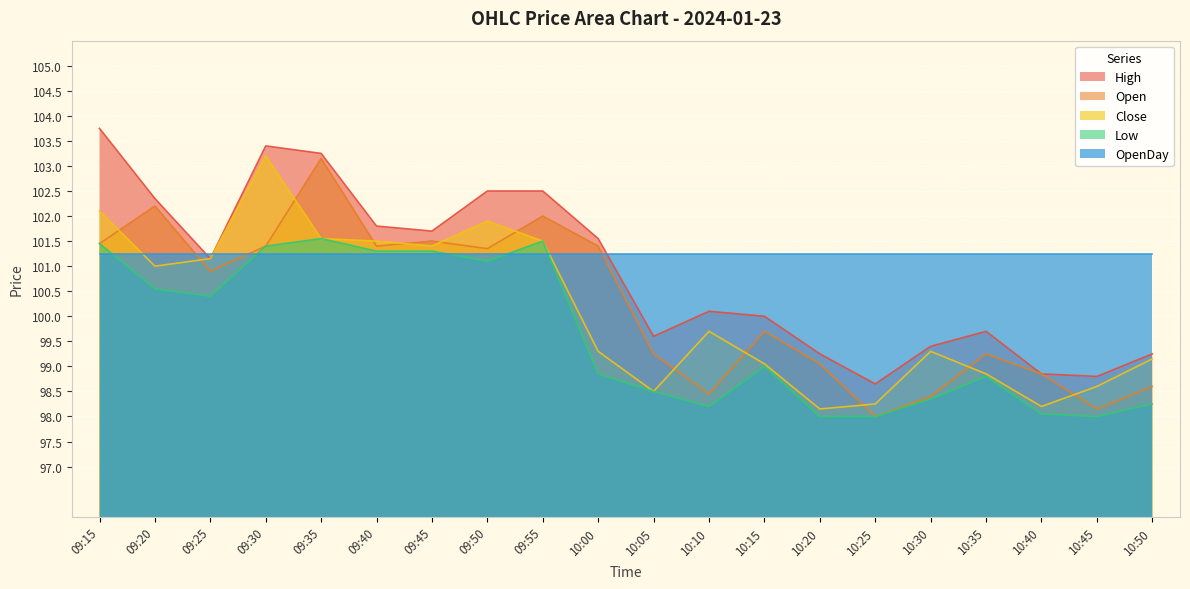

How many interior local valleys does the Open series have?

6